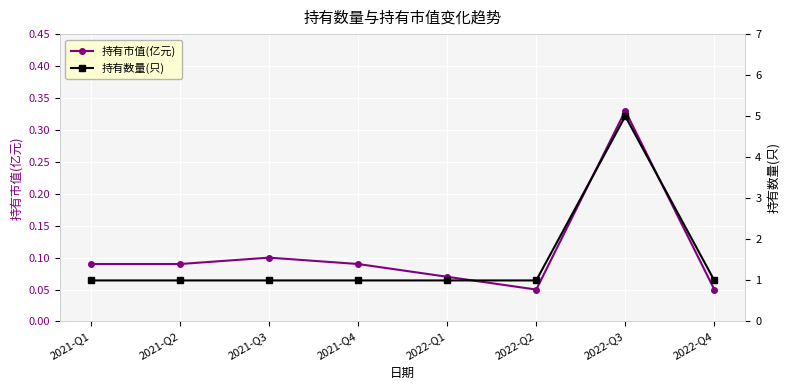

What is the label of the 5th point from the left?

2022-Q1